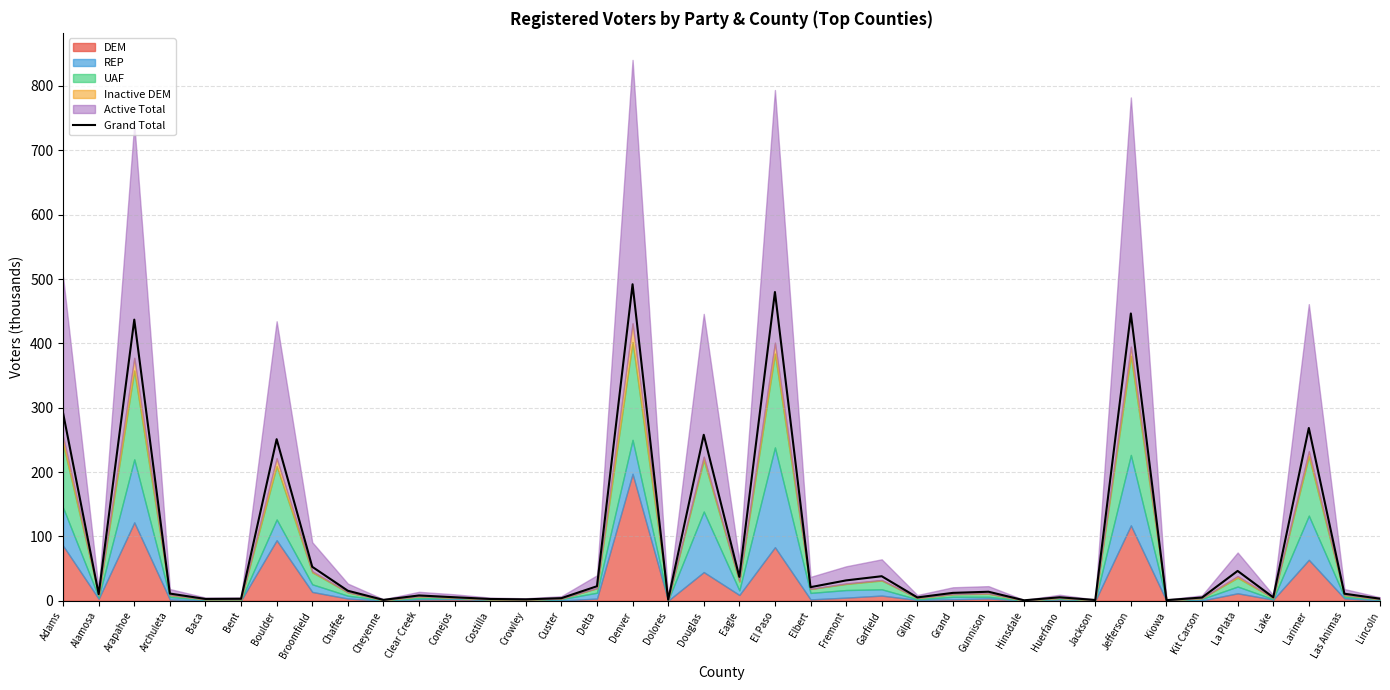

How many lines are shown in the chart?

1